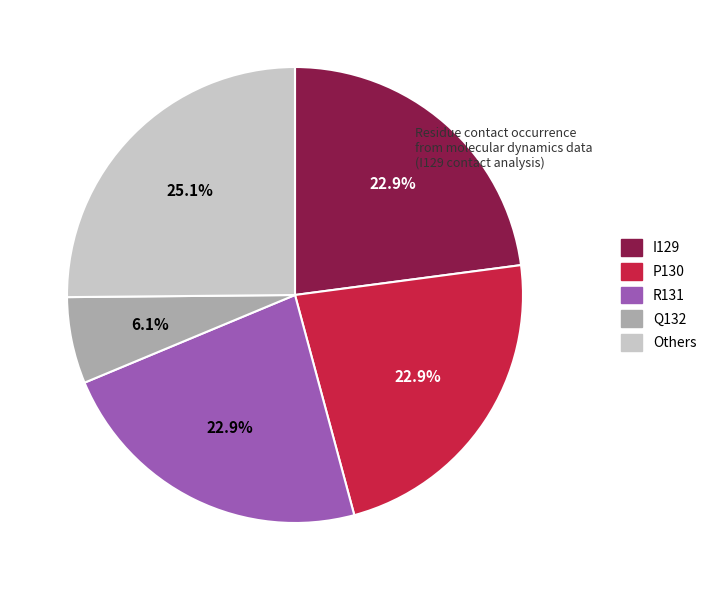

Is there any slice that represents more than half of the pie?

No